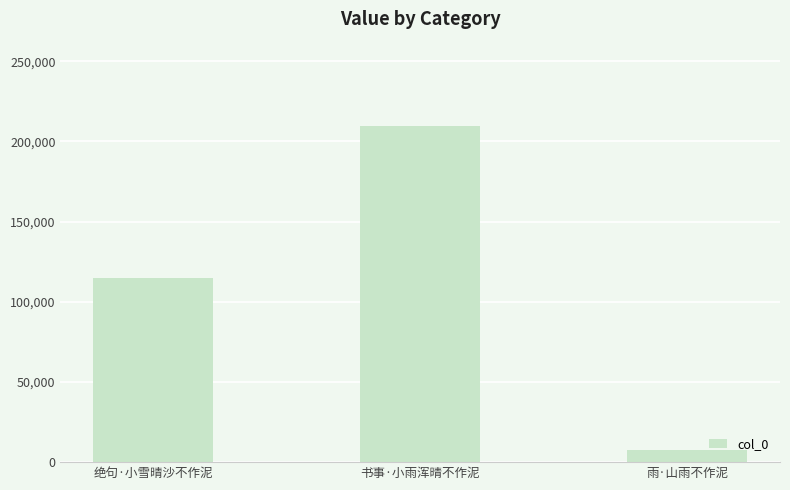

How many distinct data groups are displayed?

1